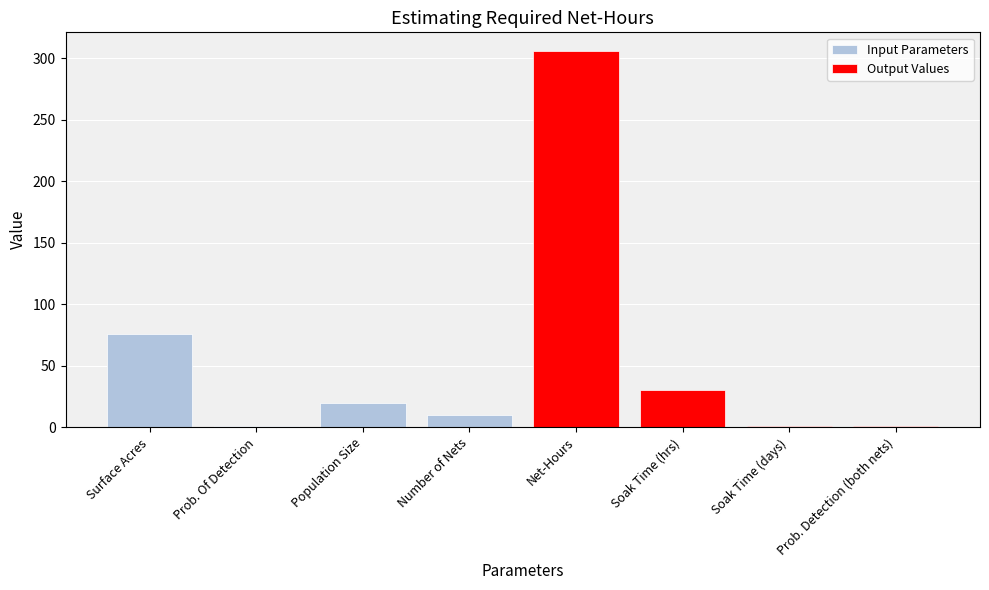

Is it true that the value at Net-Hours is 305.8?

True